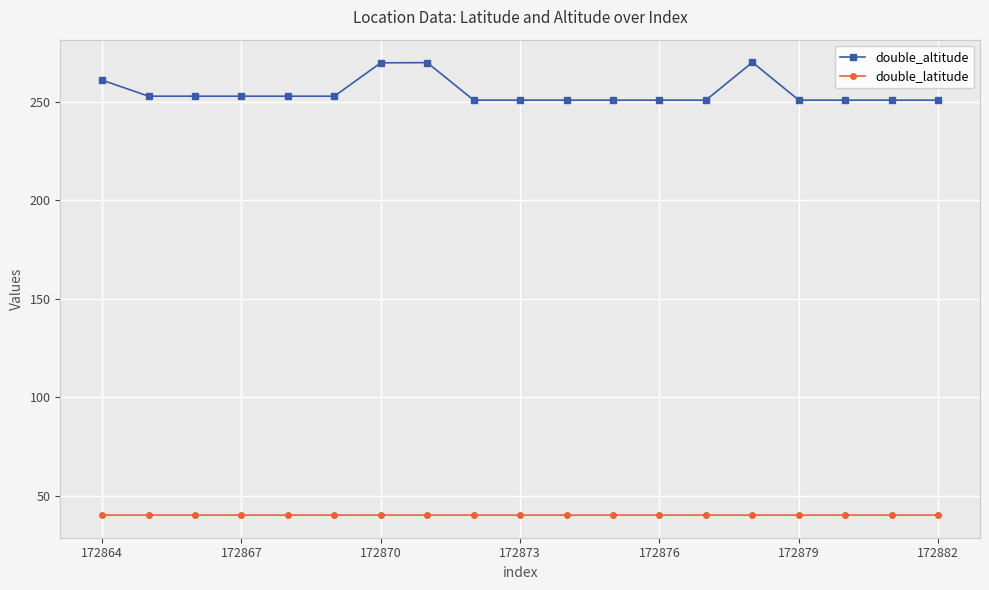

Does the chart have visible grid lines?

Yes